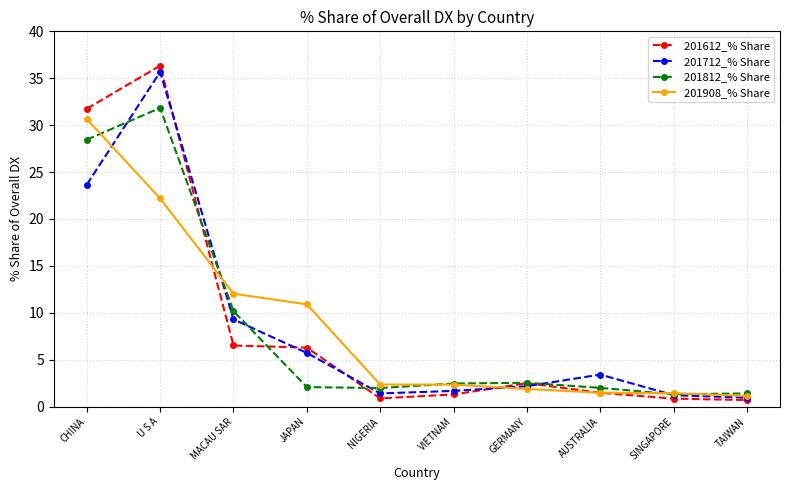

How many values in the 201612_% Share series exceed 2?

5